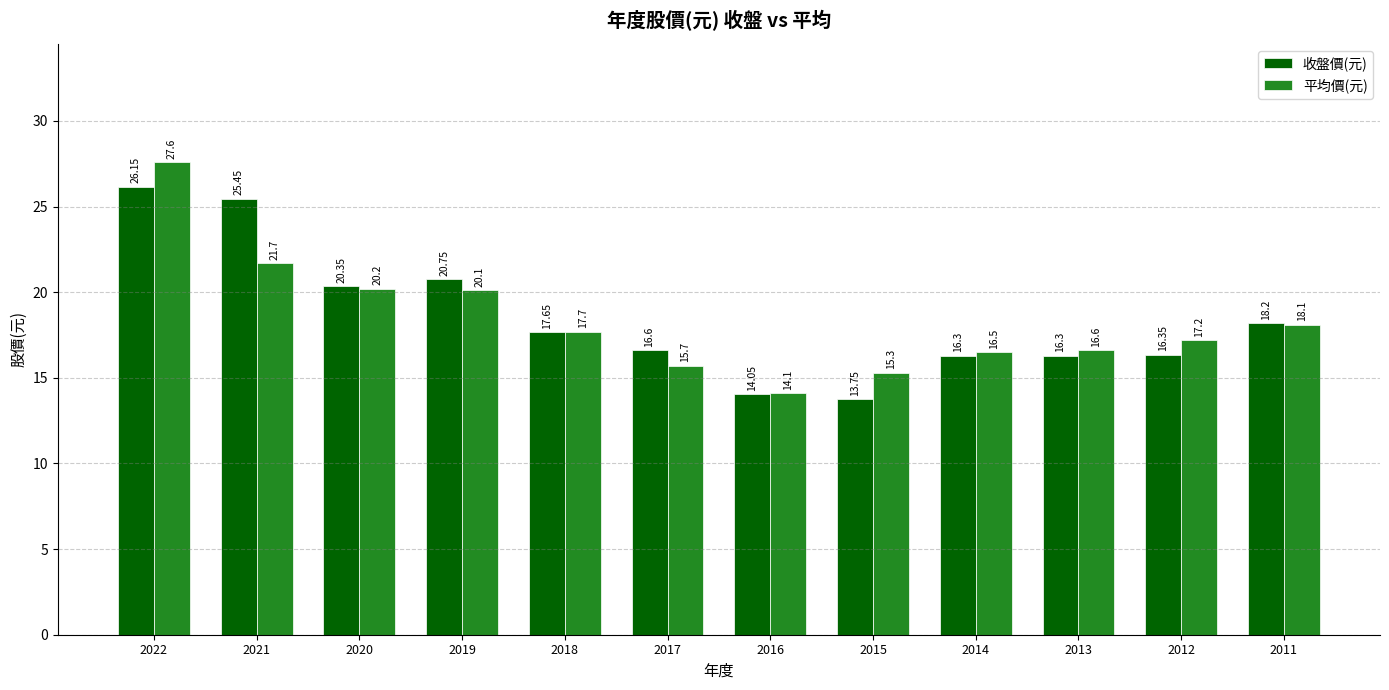

What is the average value of the 平均價(元) series?

18.4